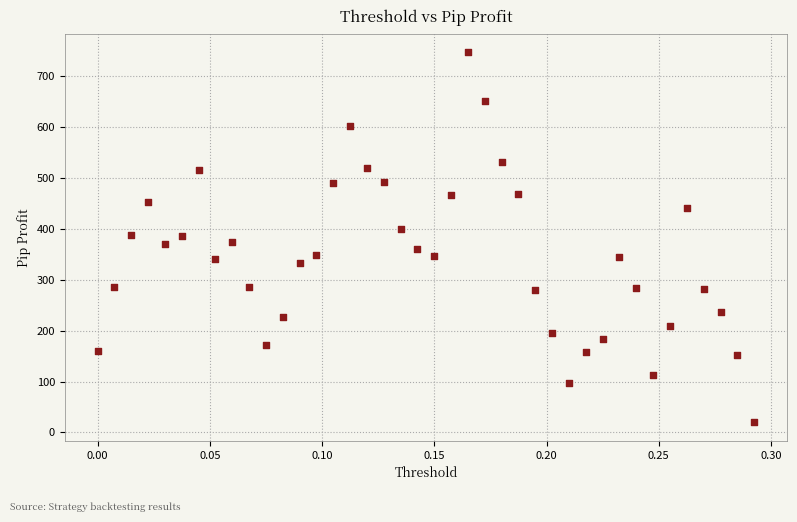

What is the range of X values (max minus min)?

0.3